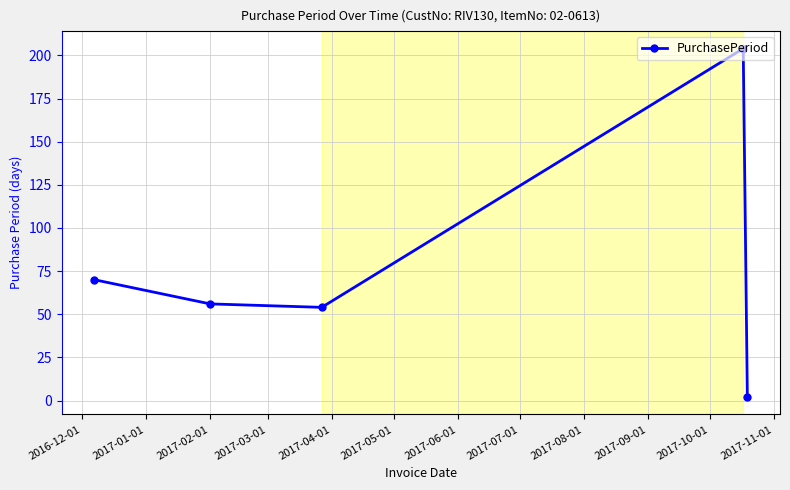

What is the difference between the maximum and minimum values?

202